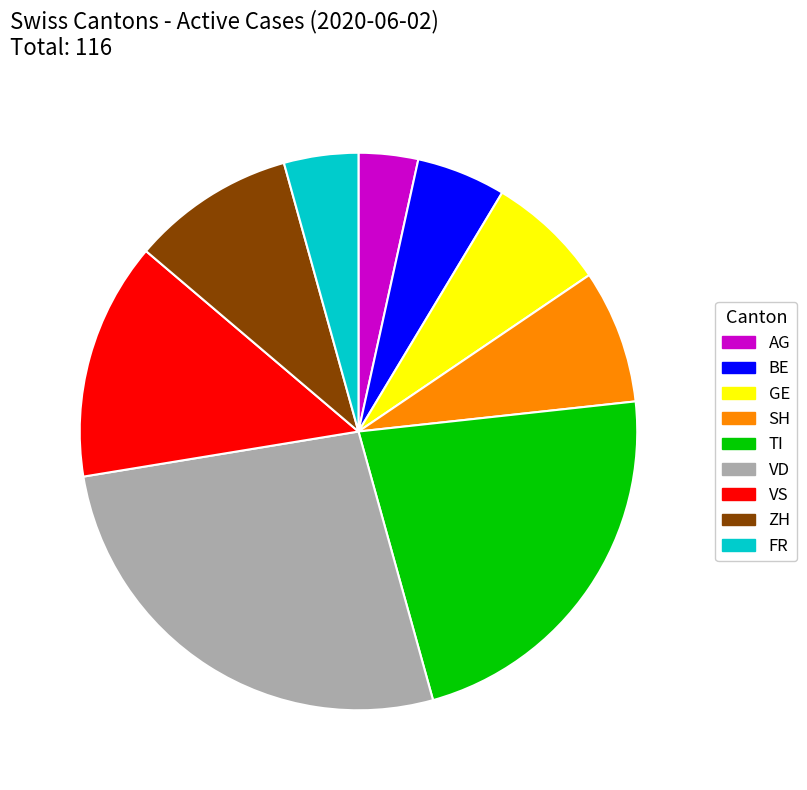

Is there a majority slice in this chart?

No